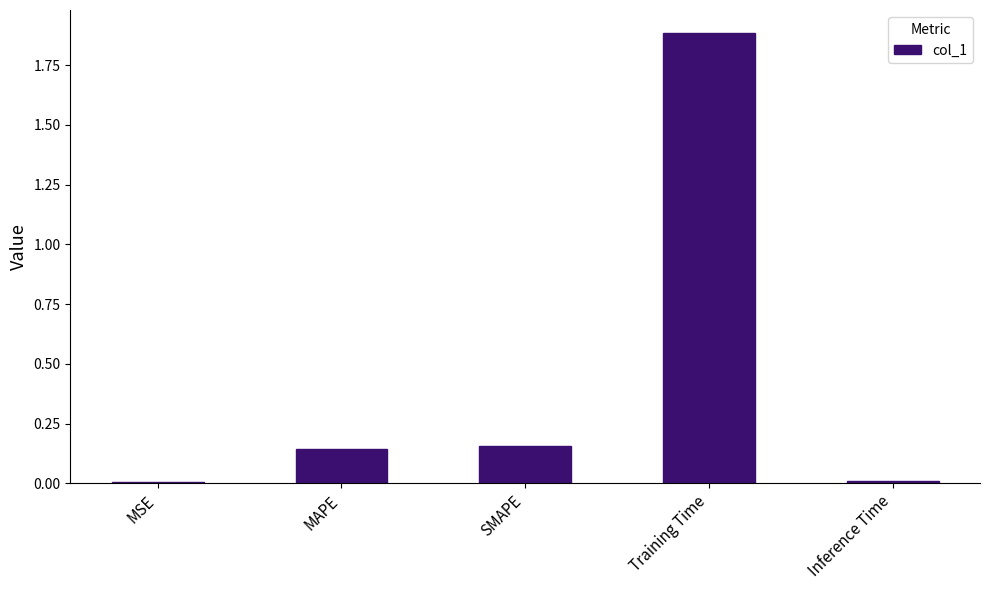

Which category has the highest value across all series?

Training Time